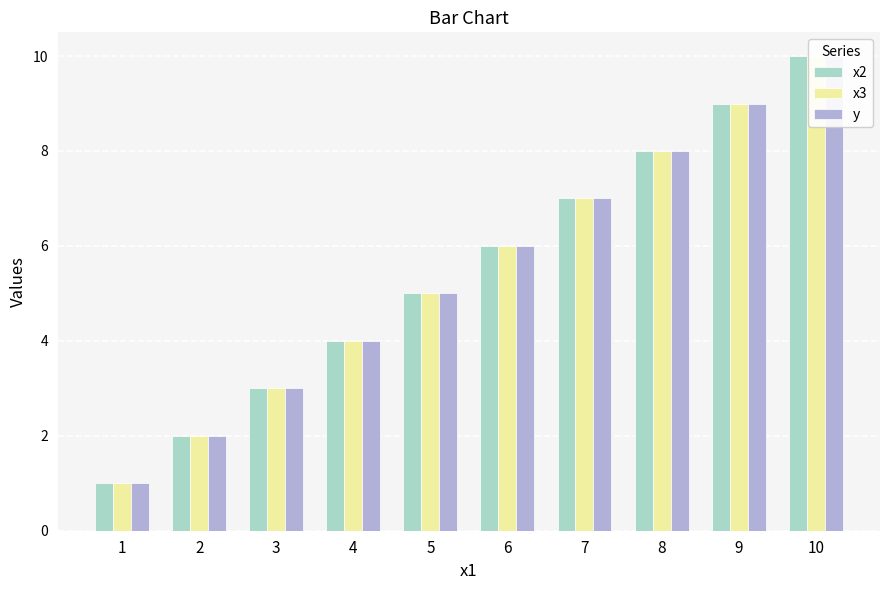

What is the value of the y bar at the 5th from the left?

5